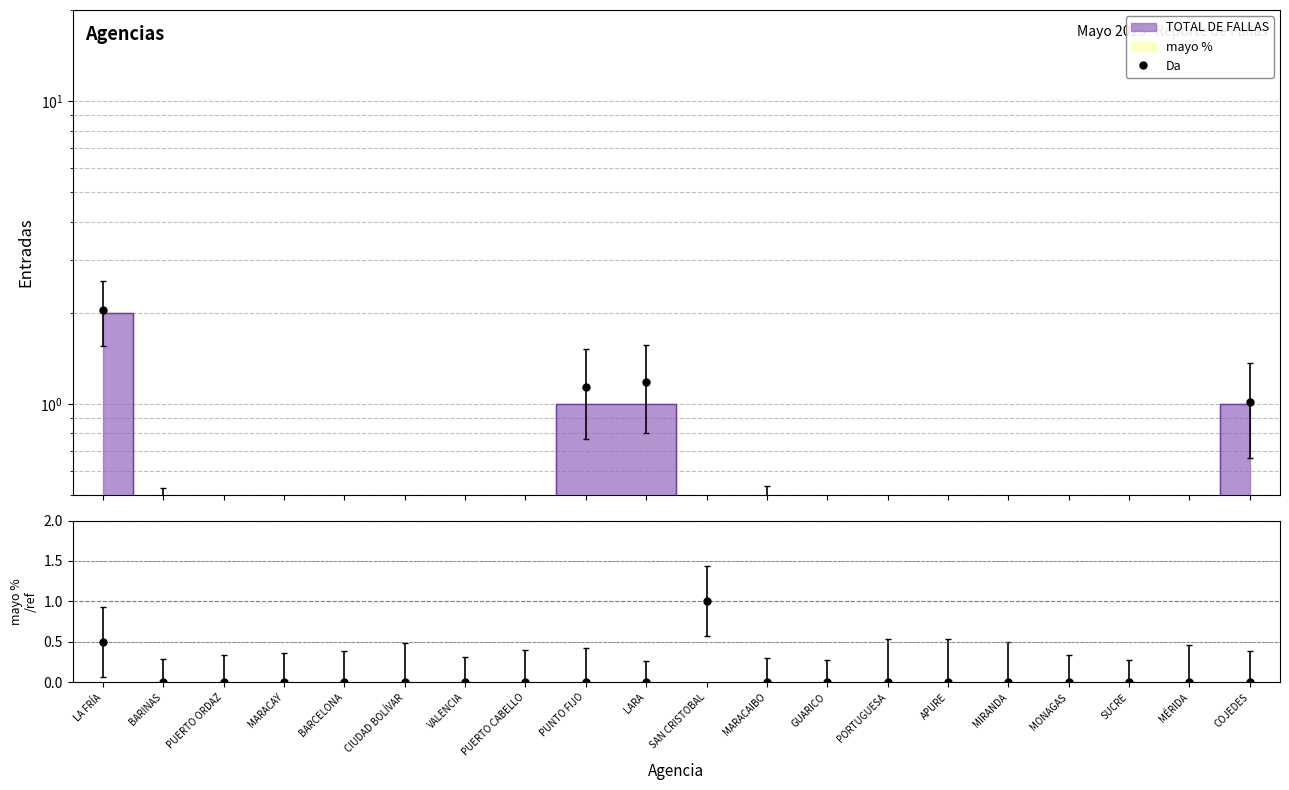

List the labels in order of mayo % value, largest first.

SAN CRISTOBAL, LA FRÍA, BARINAS, PUERTO ORDAZ, MARACAY, BARCELONA, CIUDAD BOLÍVAR, VALENCIA, PUERTO CABELLO, PUNTO FIJO, LARA, MARACAIBO, GUARICO, PORTUGUESA, APURE, MIRANDA, MONAGAS, SUCRE, MÉRIDA, COJEDES